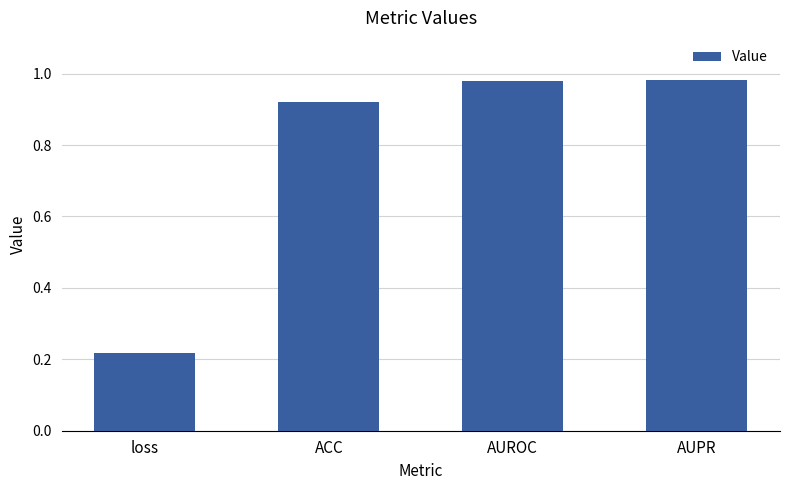

What is the difference between the maximum and minimum values?

0.8